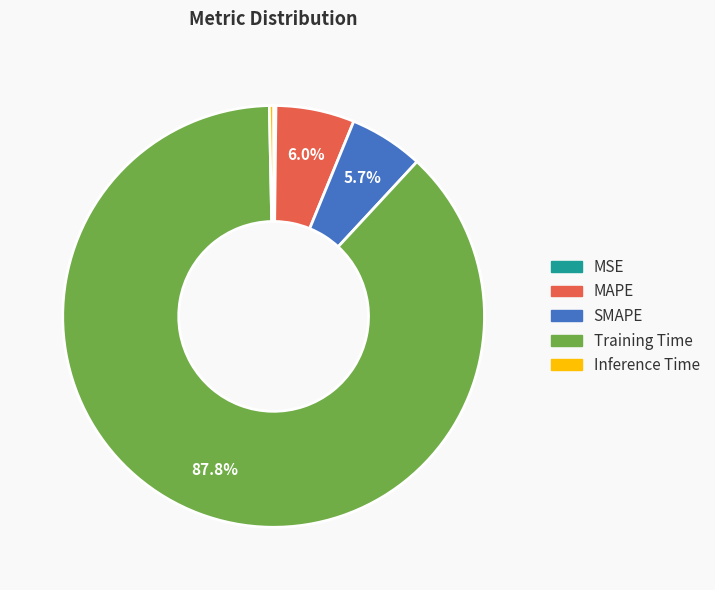

What portion of the pie excludes SMAPE?

94.3%